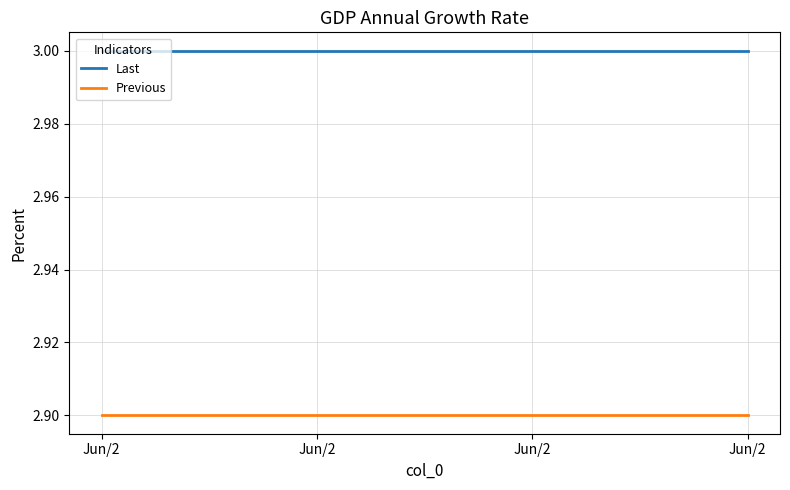

How many distinct data groups are displayed?

2